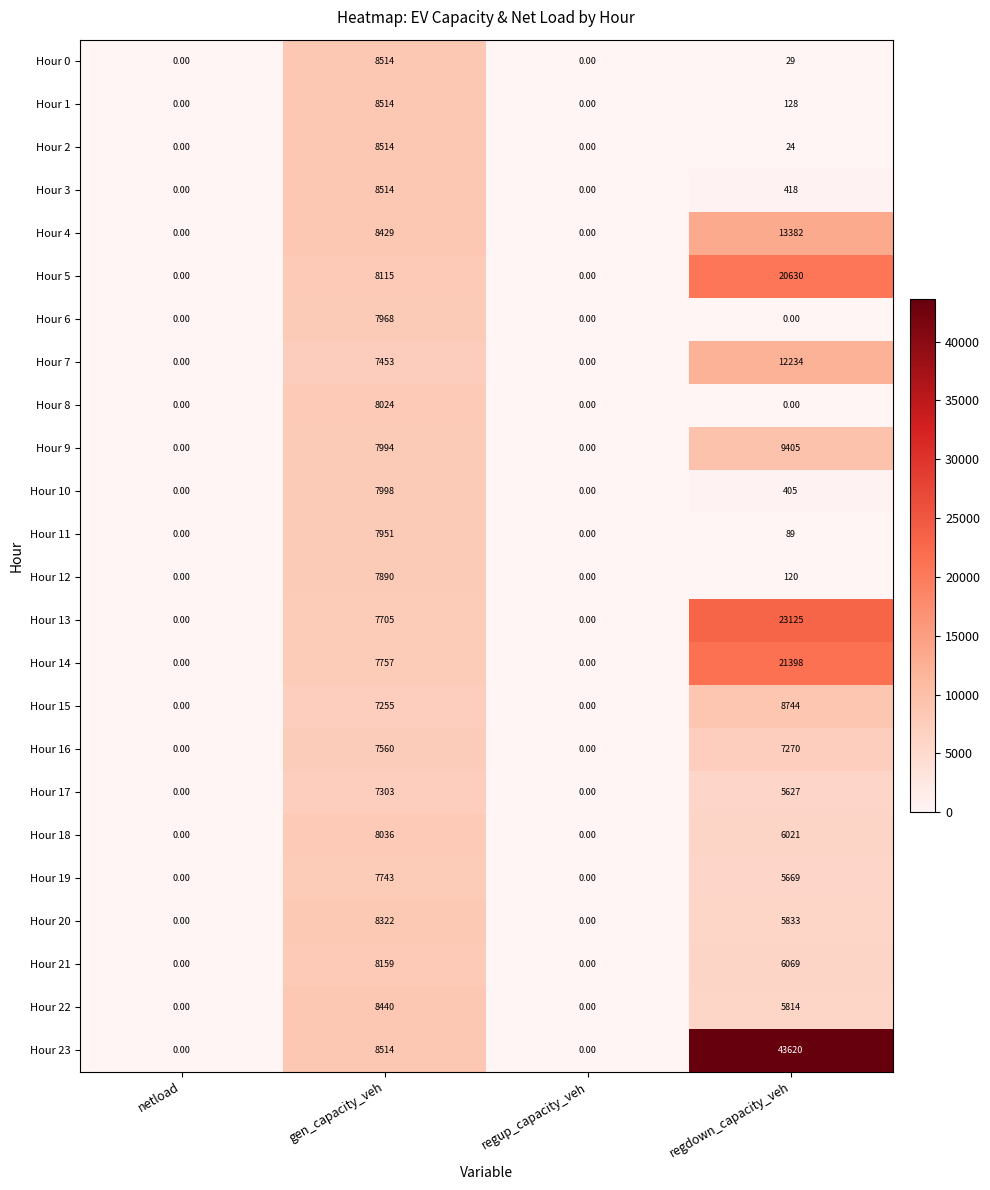

What is the difference between the maximum and second lowest values in the Hour 21 series?

8159